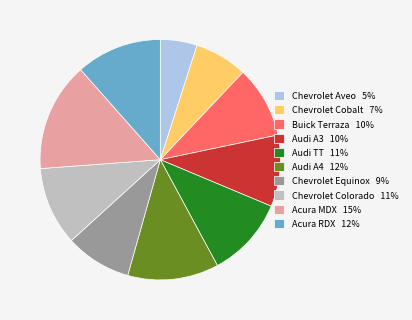

Is Audi A3 10% the majority of the pie?

No